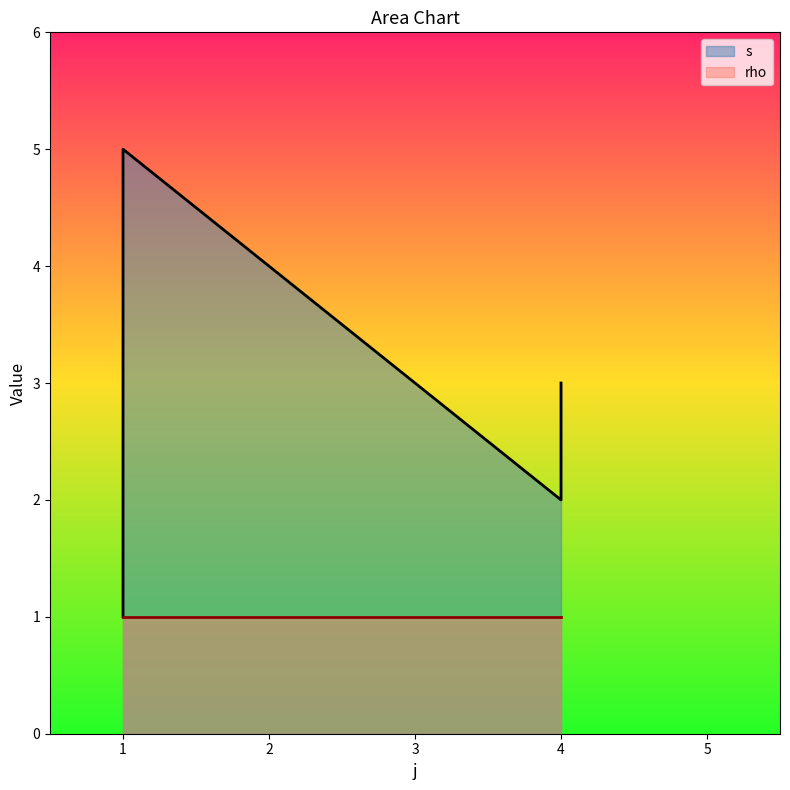

What is the sum of the values at 1 and 4?

7